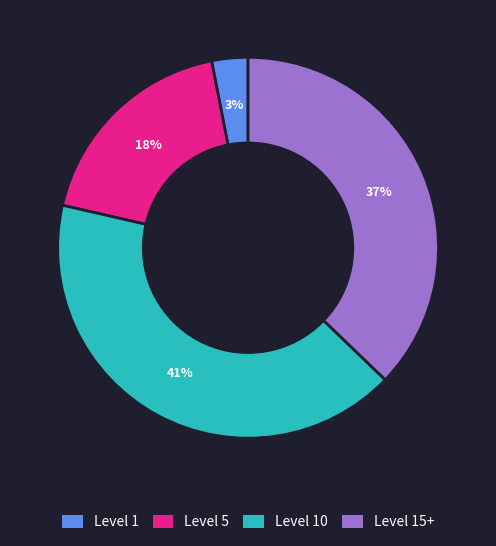

To the nearest percent, what is the difference between the largest and smallest slice percentages?

38%